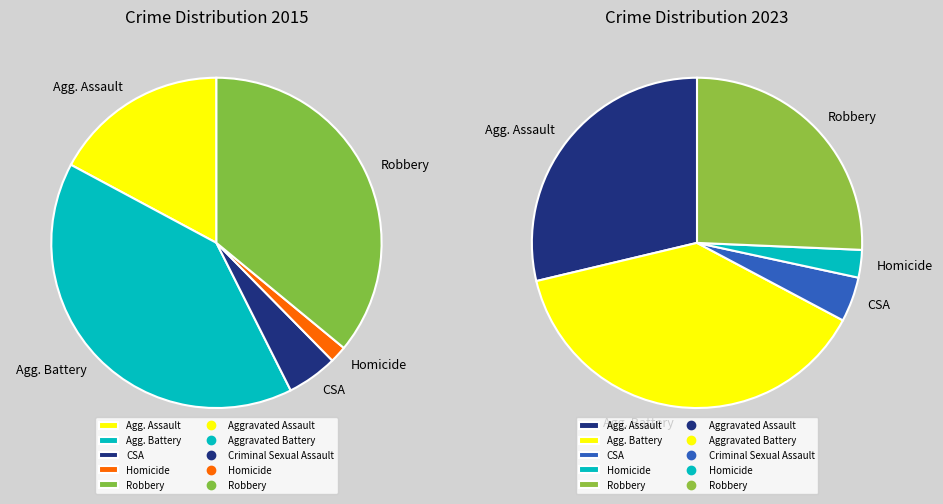

To the nearest percent, what percentage of the pie is Aggravated Assault?

17%